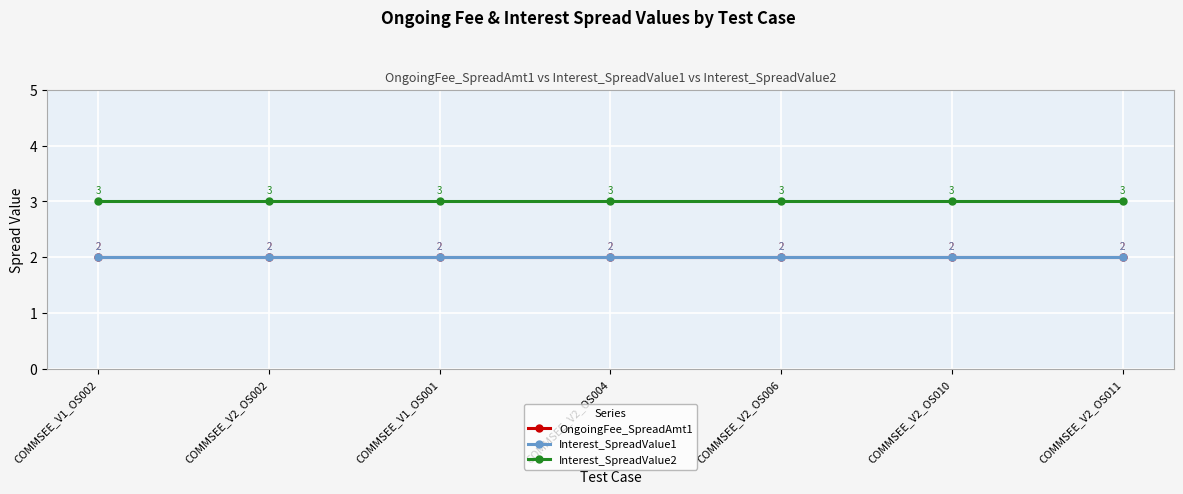

True or false: OngoingFee_SpreadAmt1 and Interest_SpreadValue1 intersect in this chart.

False